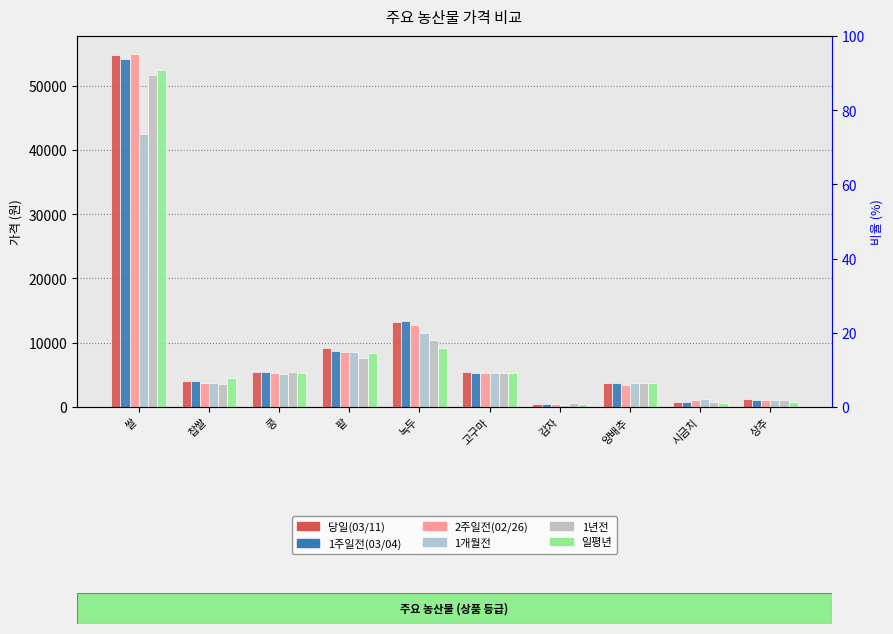

At how many categories does at least one series exceed 26495?

1